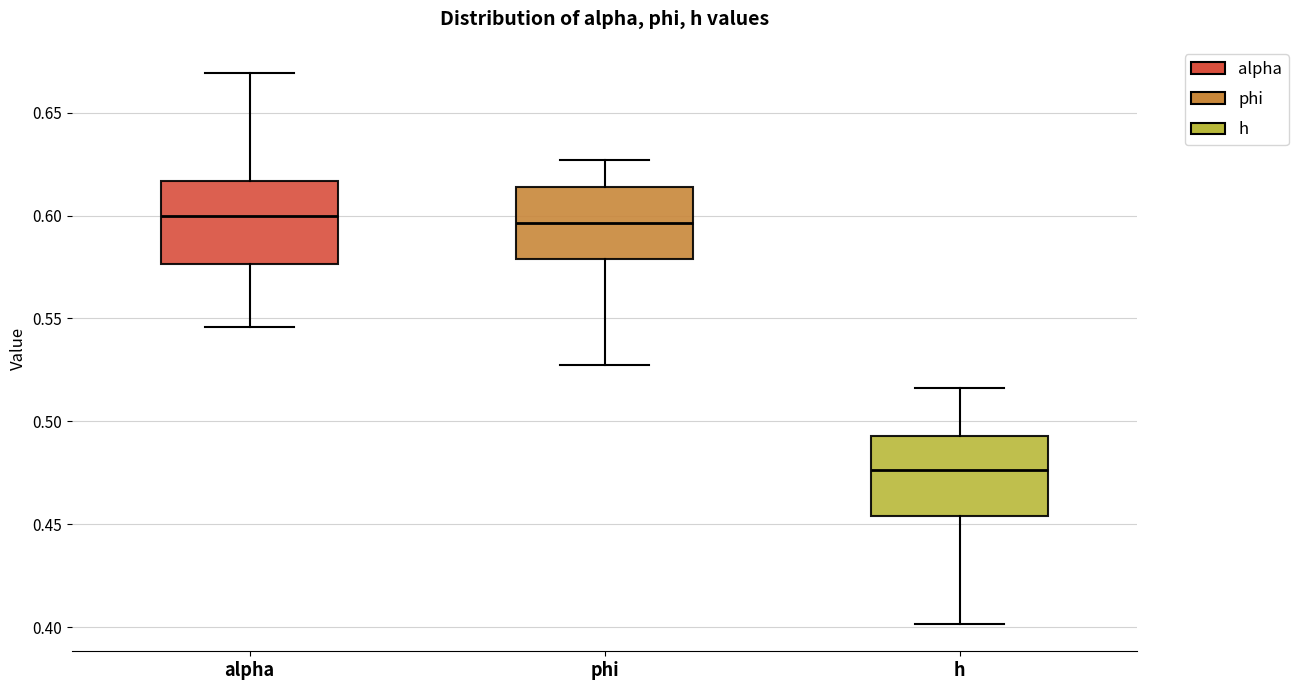

Where does the median line of the box for alpha sit on the y-axis? The values are not printed on the chart, so give them approximately, as read against the axis.

0.600